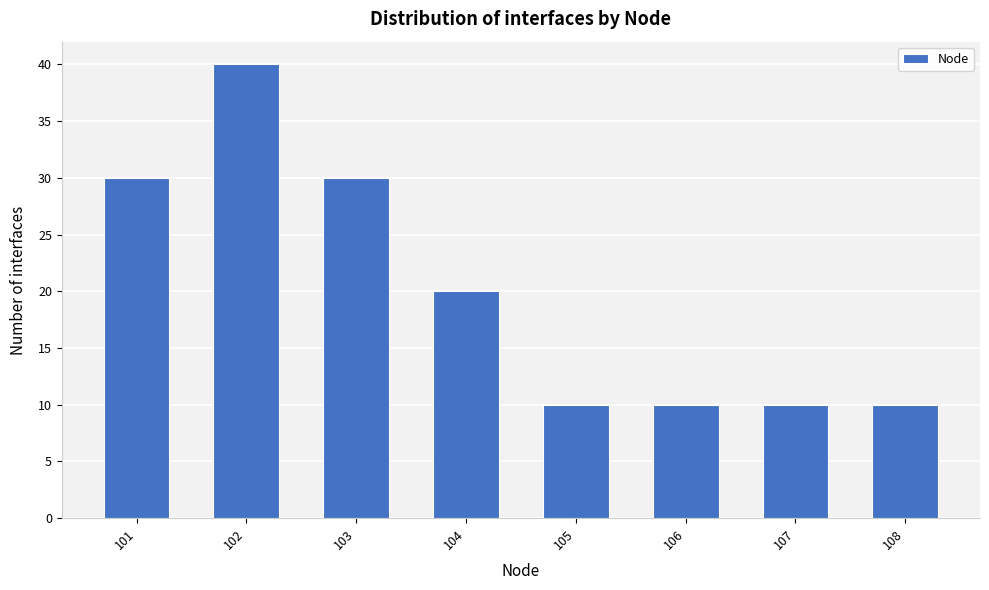

Reading left to right, transcribe all the data shown in this chart.

101=30	102=40	103=30	104=20	105=10	106=10	107=10	108=10